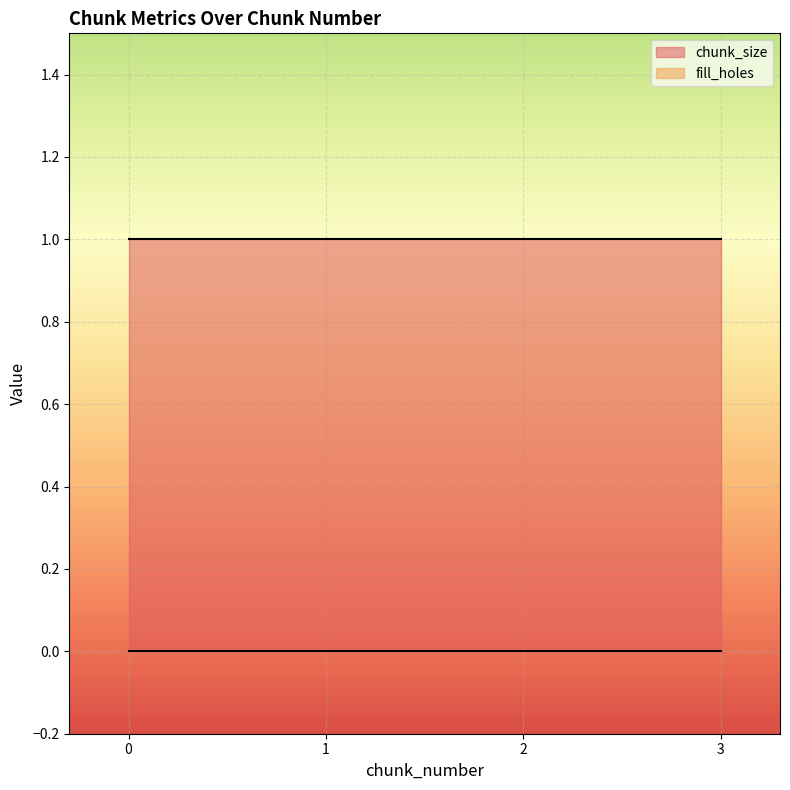

At how many categories does at least one series exceed 0?

4